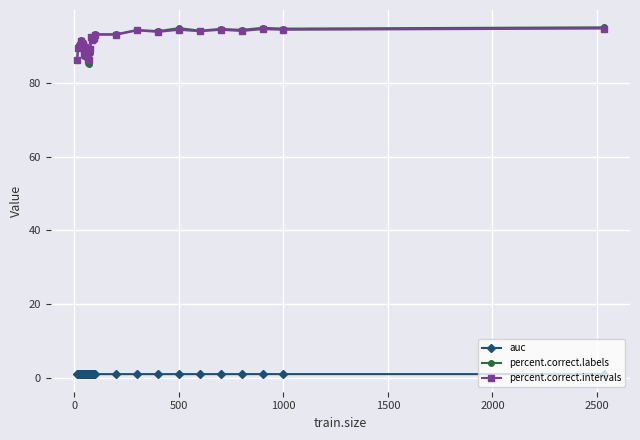

True or false: auc has more than 2 points higher than both neighbors.

True